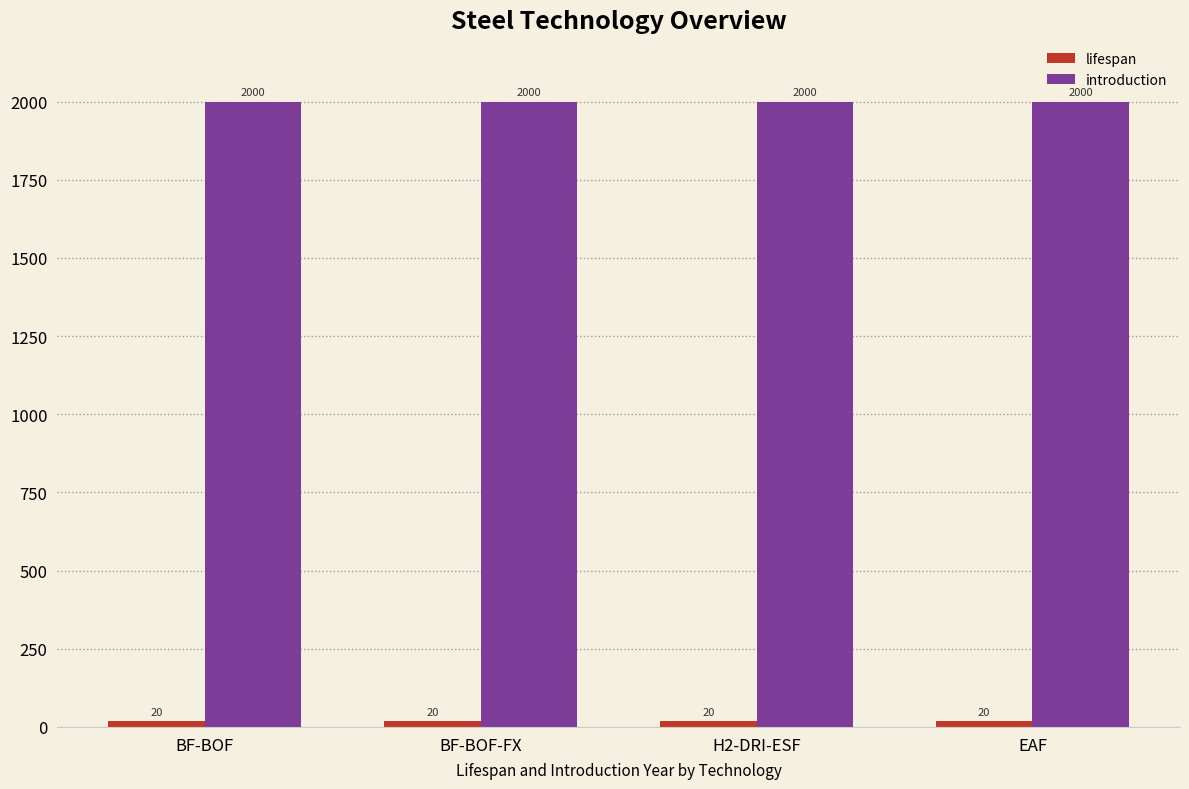

What is the spread (max minus min) of values at BF-BOF?

1980